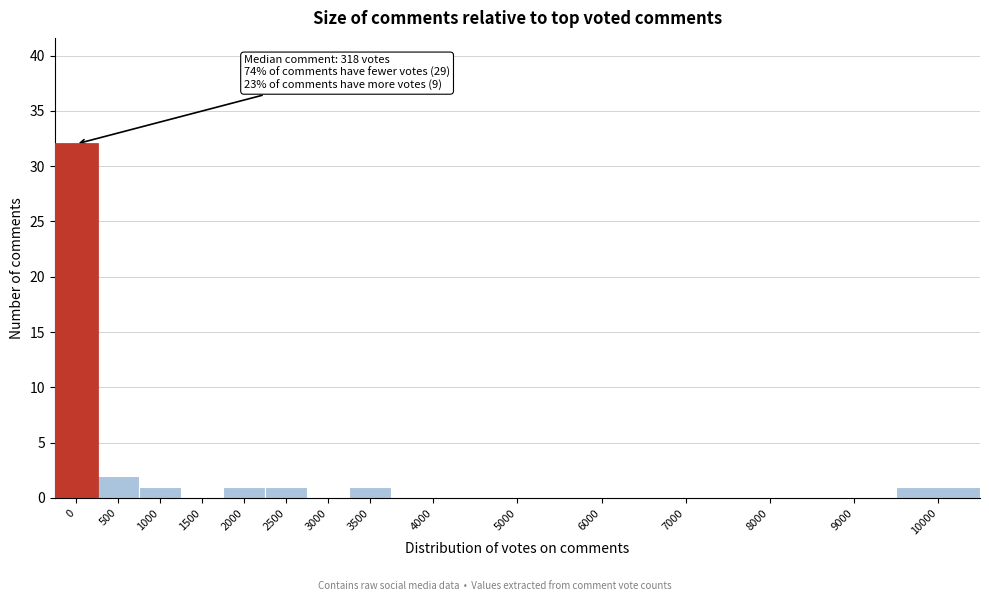

Reading left to right, list all the values displayed in this chart.

0=32	500=2	1000=1	1500=0	2000=1	2500=1	3000=0	3500=1	4000=0	5000=0	6000=0	7000=0	8000=0	9000=0	10000=1